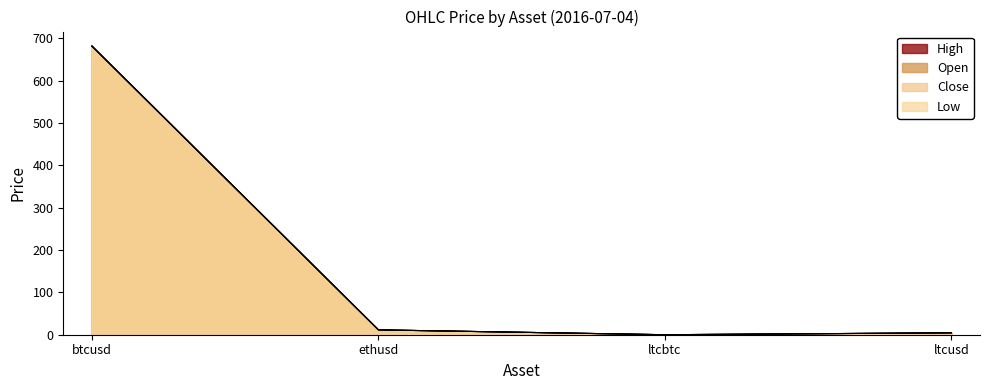

At which category is the sum across all series the highest?

btcusd